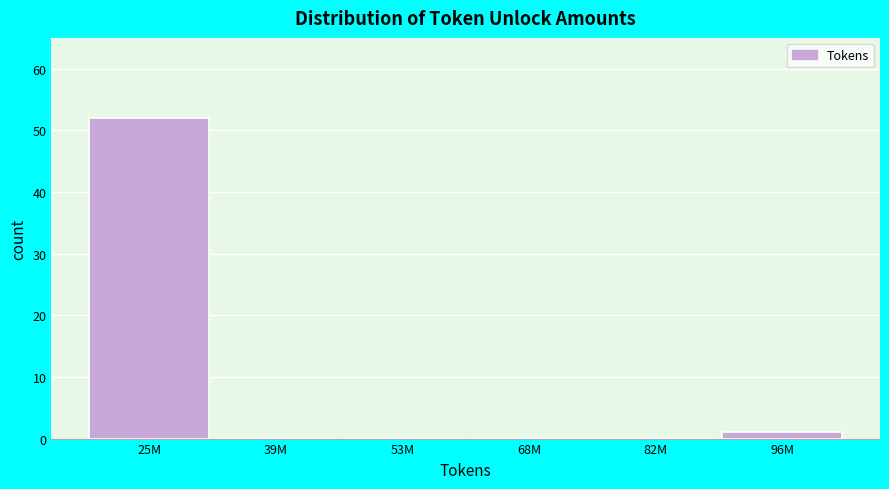

Reading right to left, extract all data points from this chart.

96M=1	82M=0	68M=0	53M=0	39M=0	25M=52